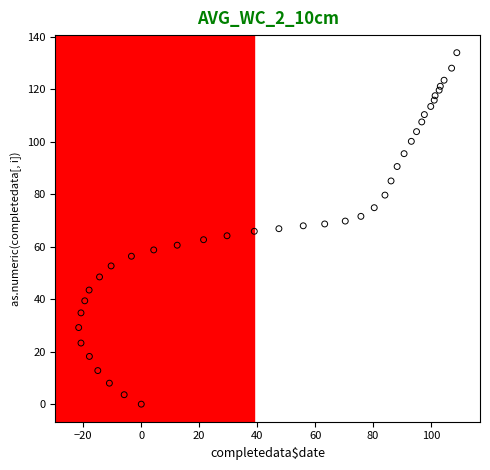

What is the range of X values (max minus min)?

130.5